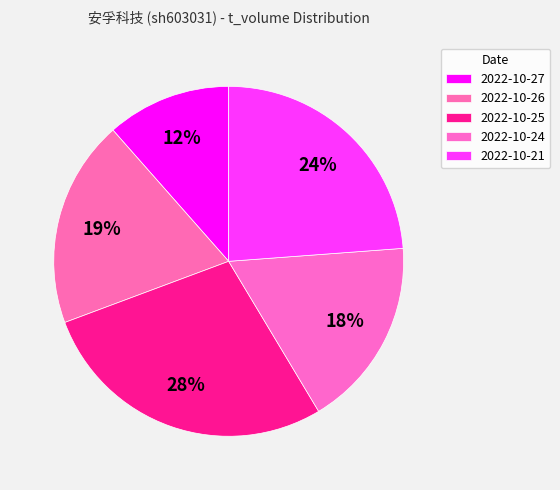

Is there a majority slice in this chart?

No